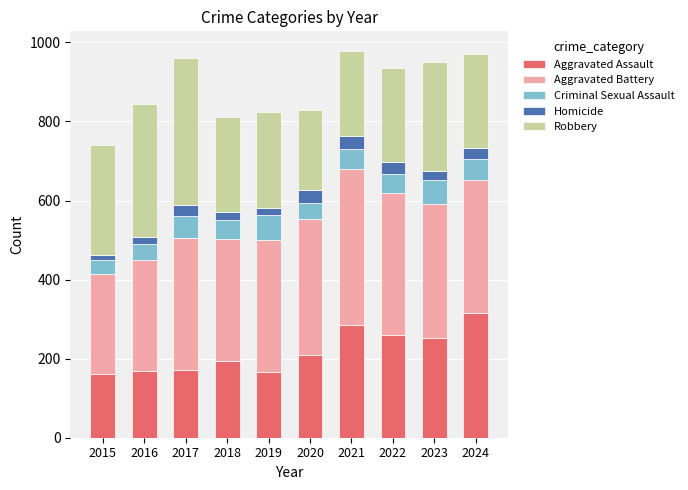

True or false: Aggravated Assault has a value of 45 at 2019.

False